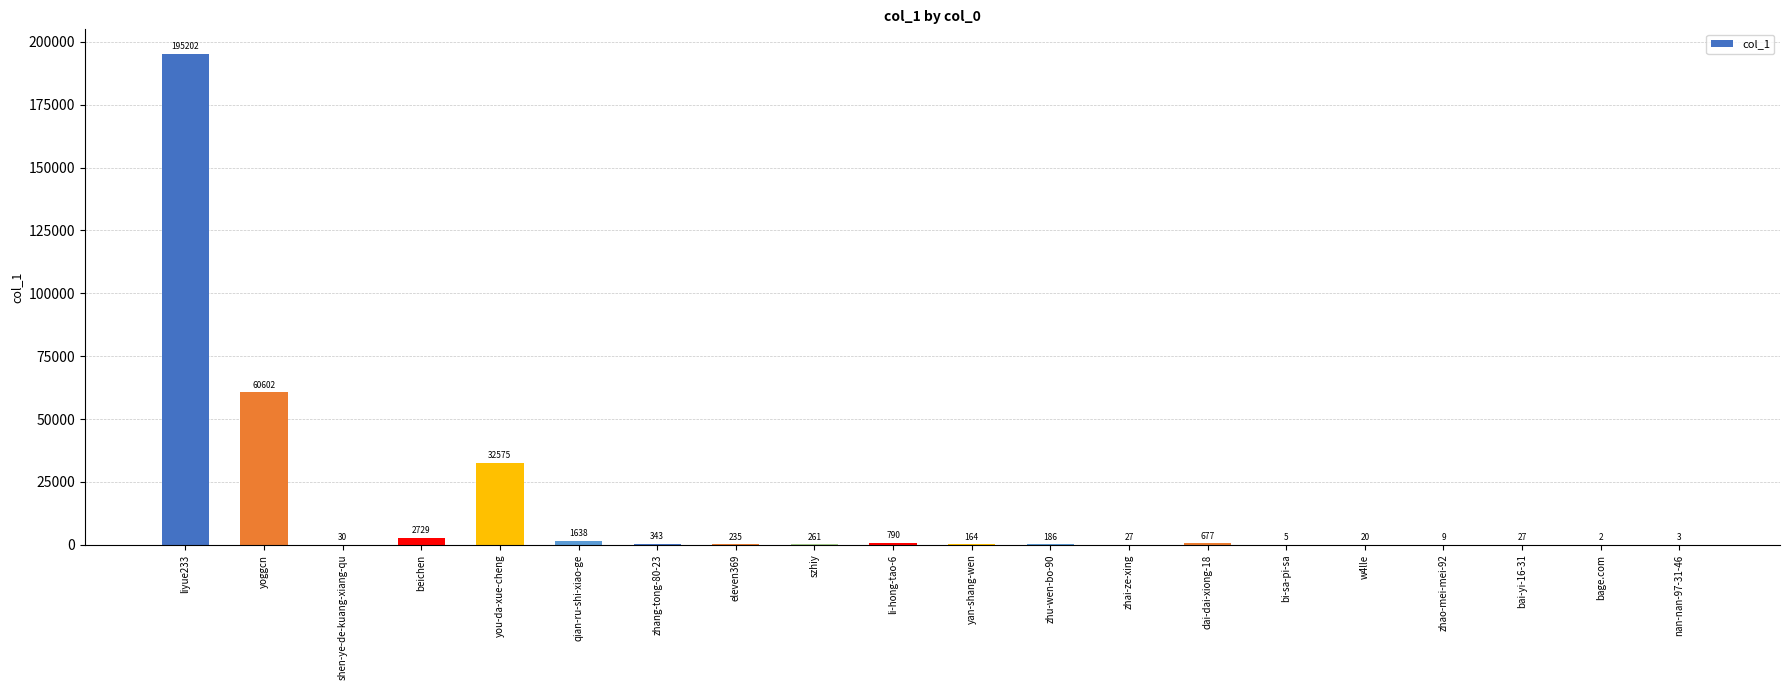

What is the maximum value shown in the chart?

195202